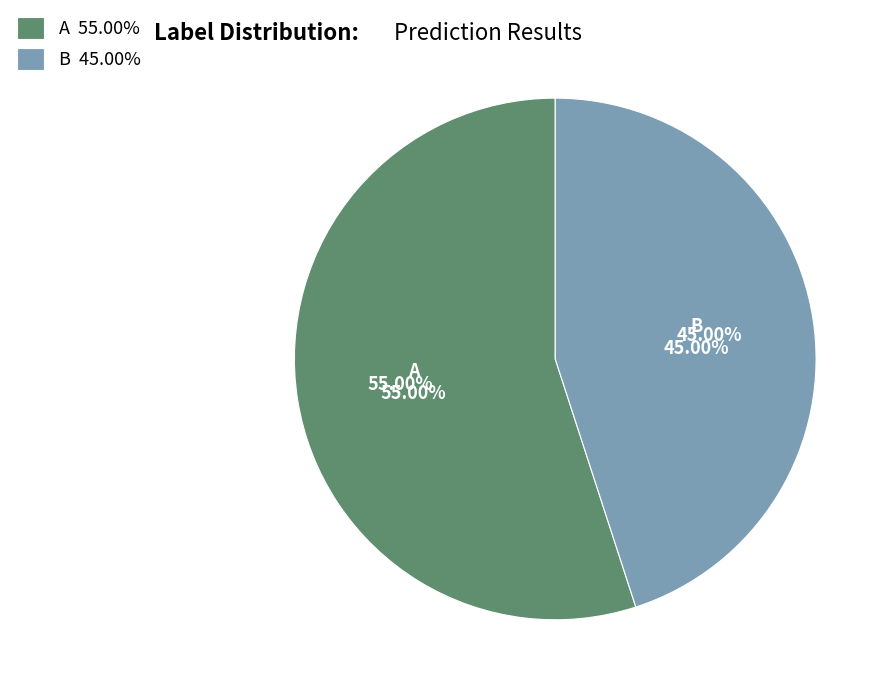

True or false: A (label_str) accounts for 55% of the total.

True